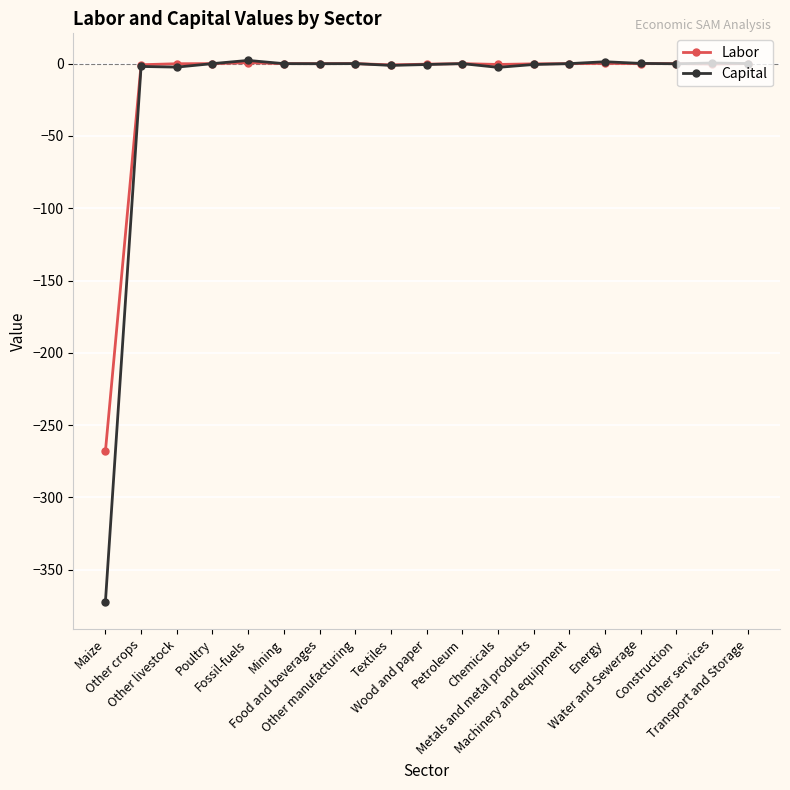

How many distinct data groups are displayed?

2